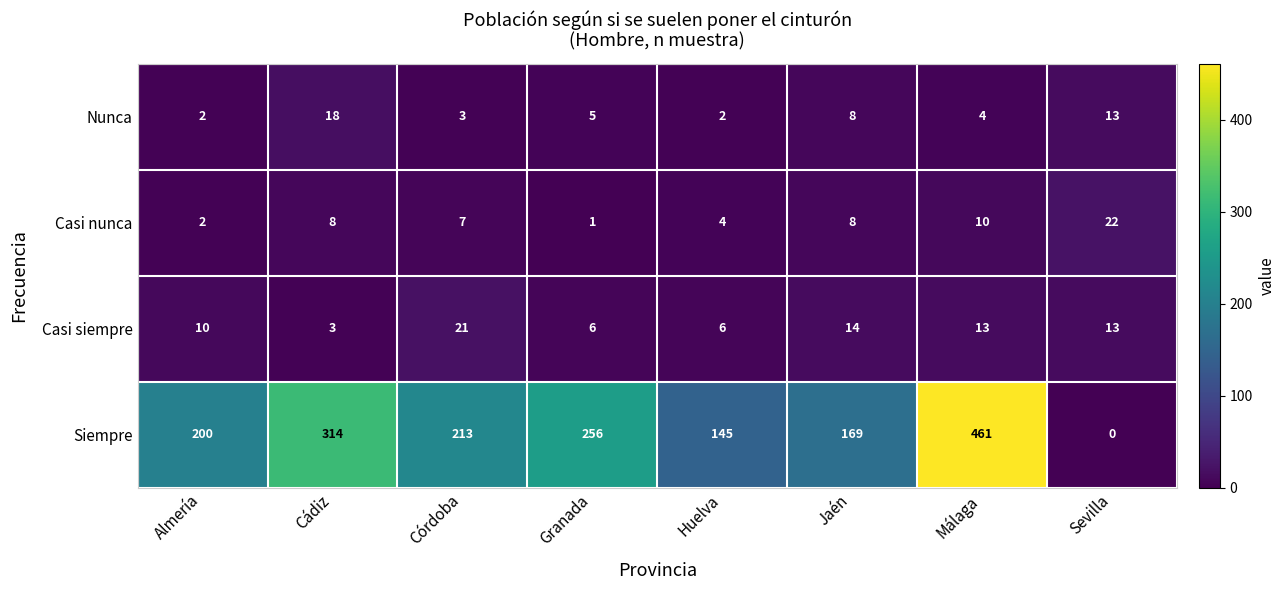

What is the sum of the Casi nunca values at Granada and Córdoba?

8